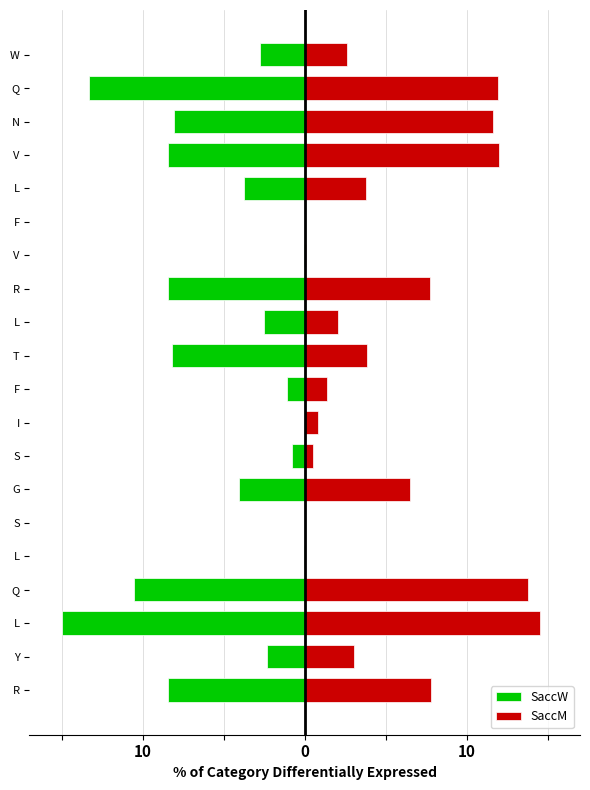

At how many categories does at least one series exceed -6?

20